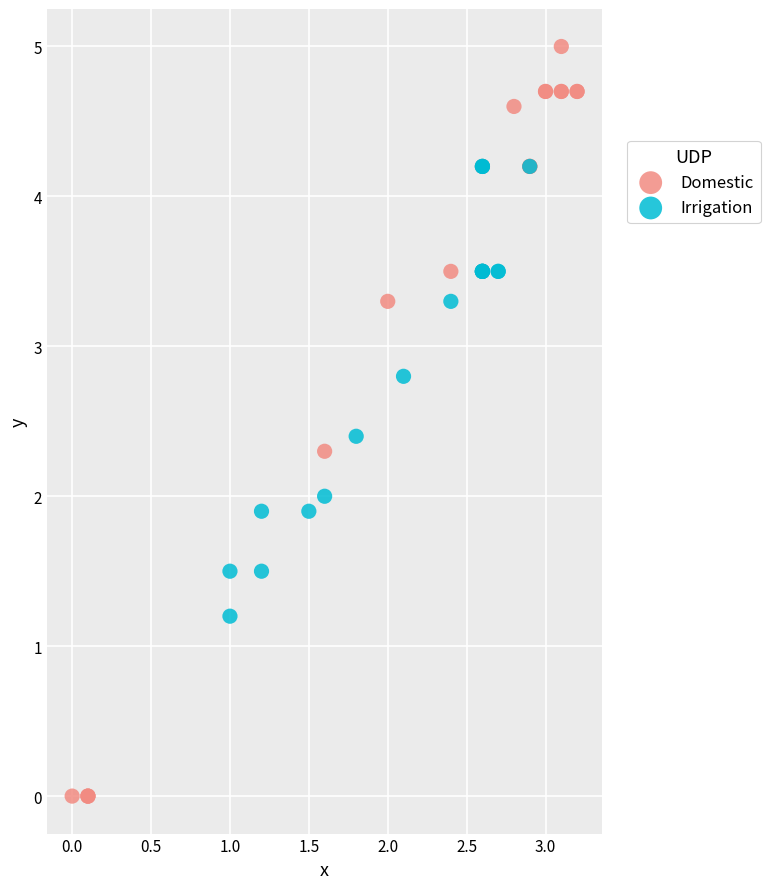

What are all the series names shown in the legend?

Domestic, Irrigation